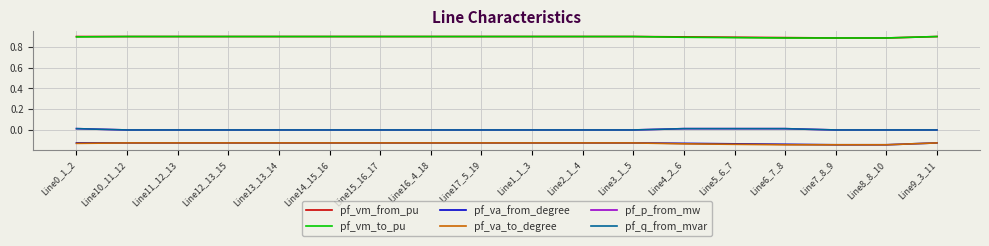

Does the chart display data point markers on the line(s)?

No